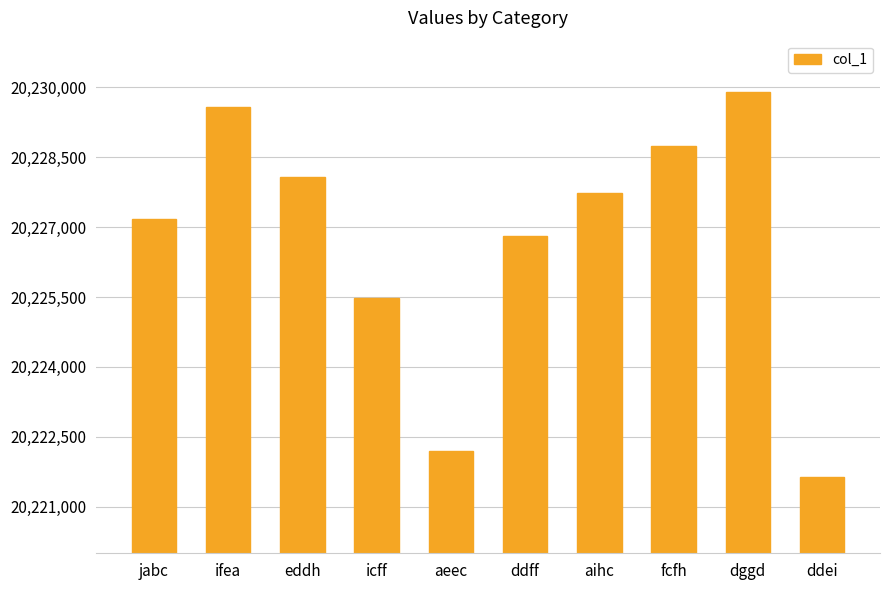

Count the number of categories in the chart.

10